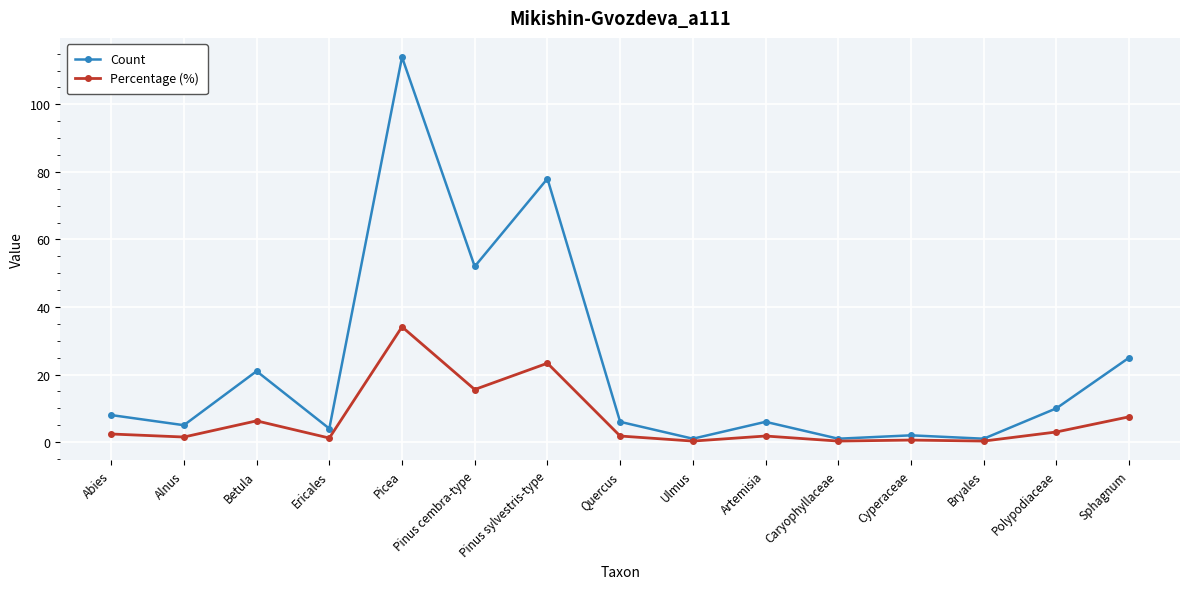

Which label corresponds to the largest value in the chart?

Picea